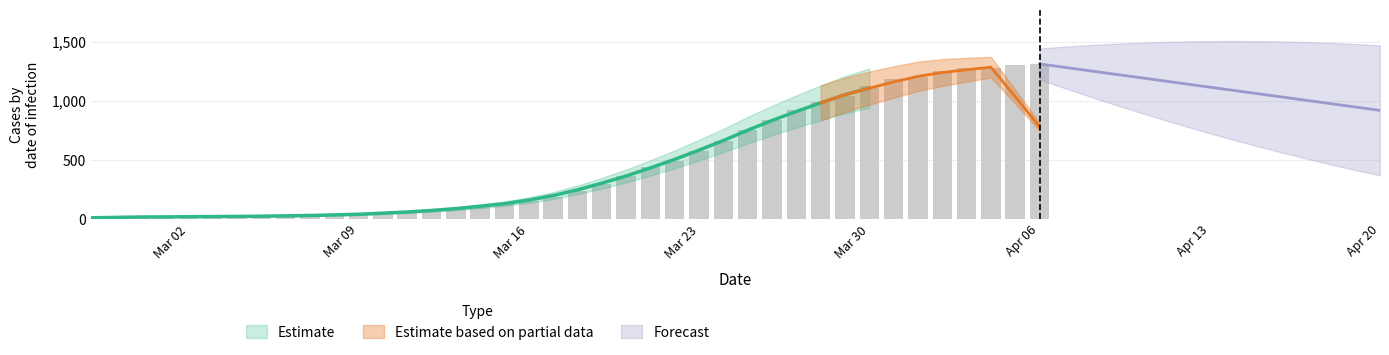

What is the average value?

465